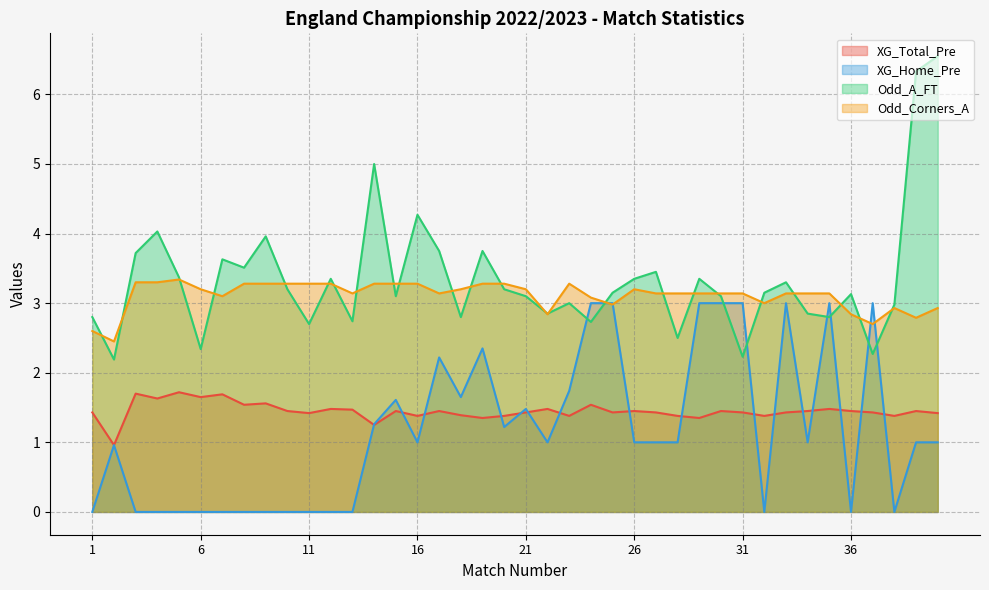

Count the number of categories in the chart.

40